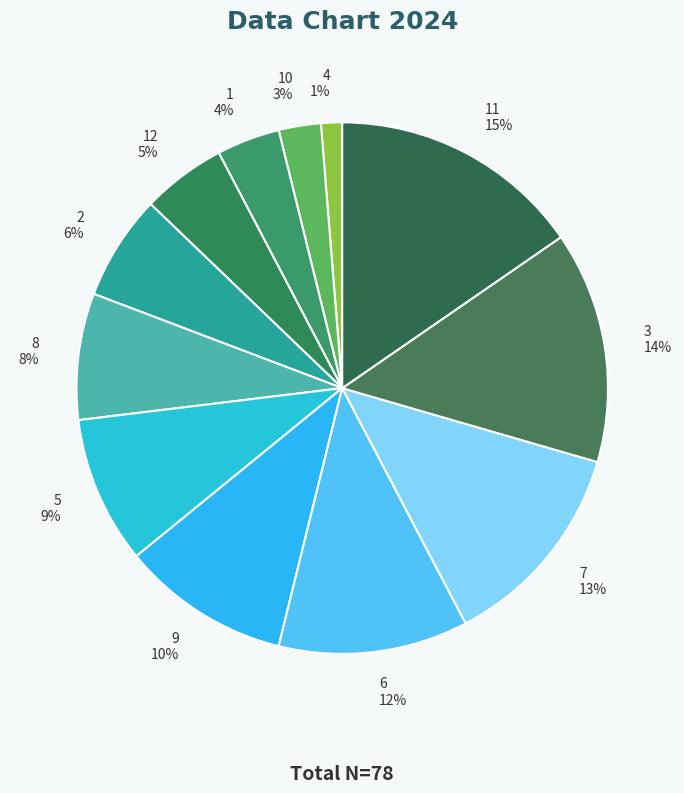

To the nearest percent, what portion does 9 10% represent?

10%